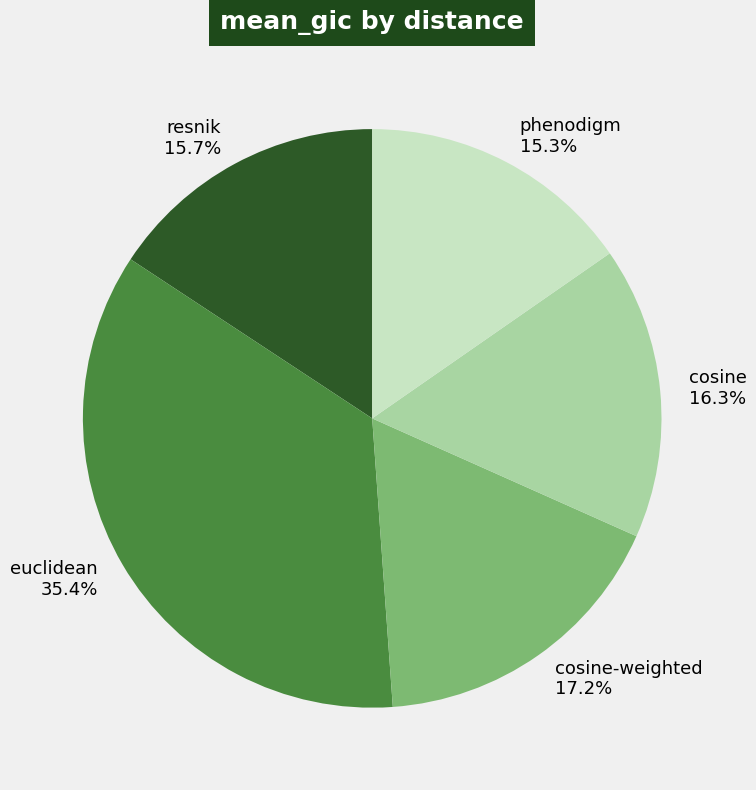

Is cosine the majority of the pie?

No